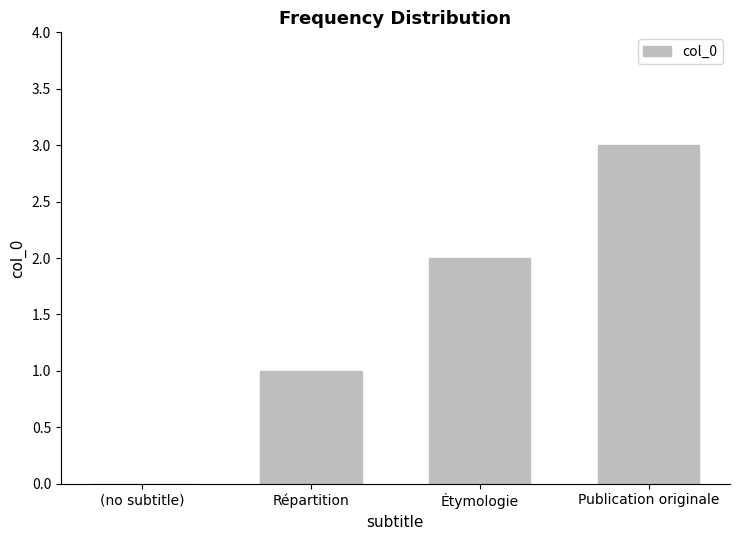

What is the ratio of the value at Répartition to the value at Étymologie?

0.5